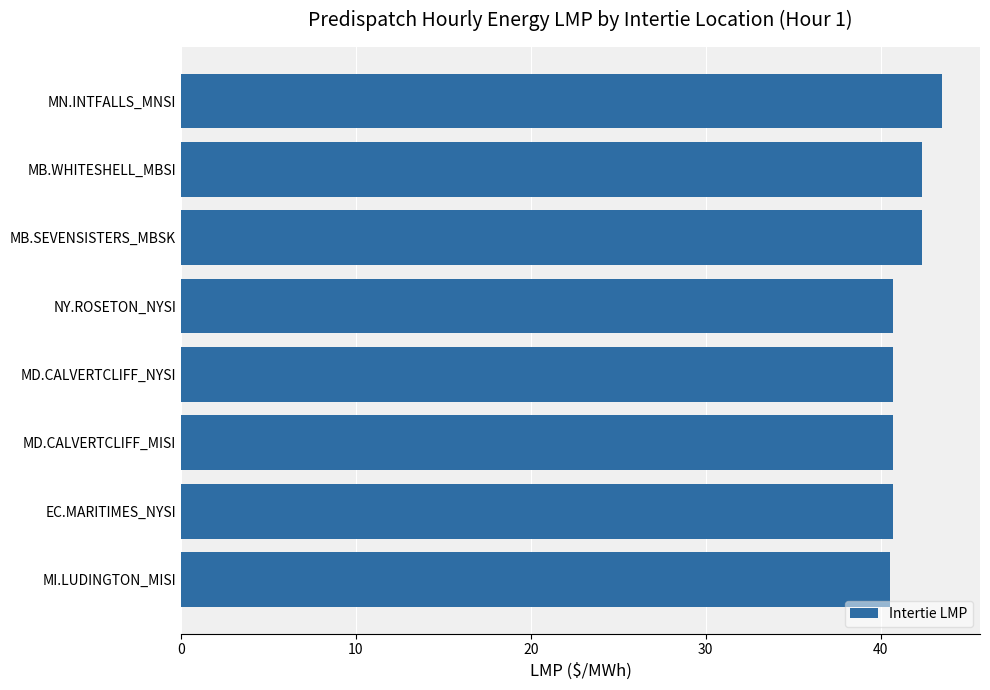

True or false: the data shows 25.4 at MB.SEVENSISTERS_MBSK.

False